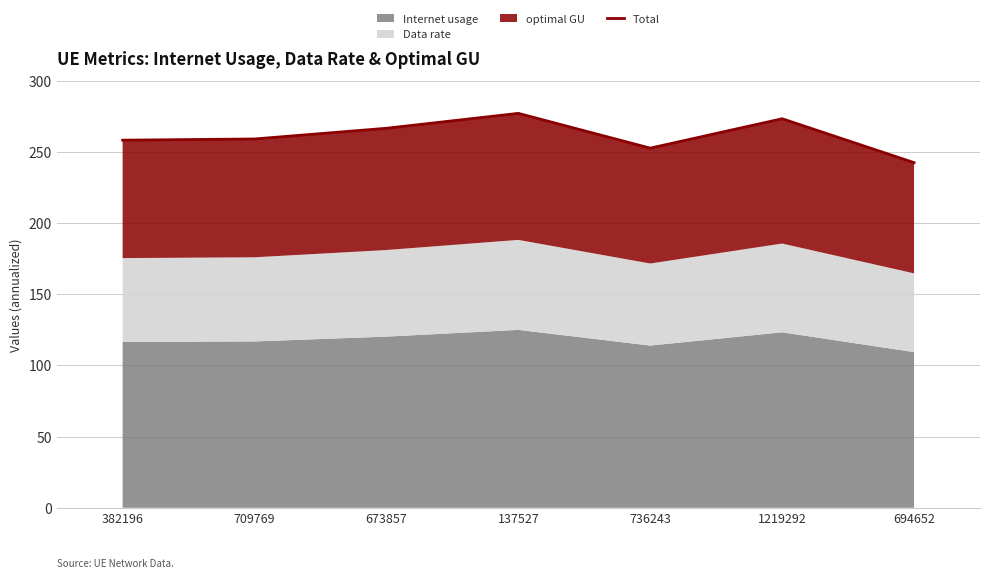

Is it true that the value at 694652 is 242.5?

True